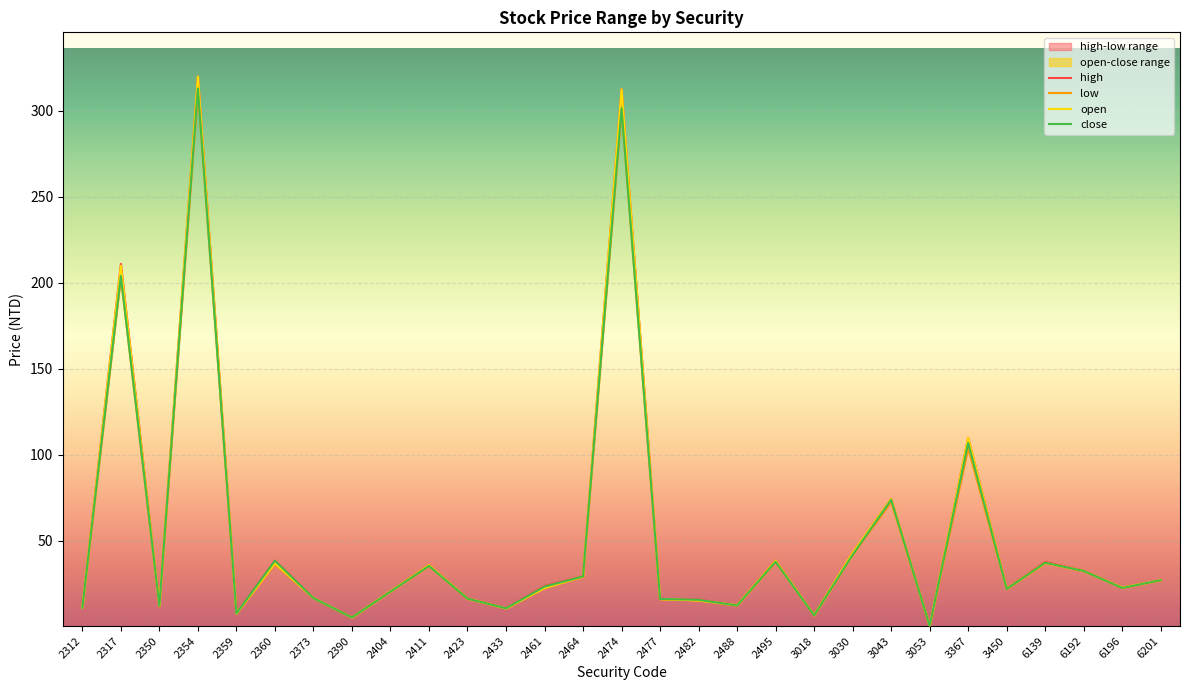

Reading left to right, transcribe all the data shown in this chart.

high: 2312=11.5	2317=211.0	2350=12.4	2354=320.0	2359=7.9	2360=38.6	2373=16.9	2390=5.5	2404=20.9	2411=36.1	2423=16.7	2433=10.9	2461=23.8	2464=29.5	2474=312.5	2477=16.4	2482=15.9	2488=12.8	2495=38.9	3018=6.9	3030=43.2	3043=74.5	3053=0.7	3367=110.0	3450=22.4	6139=37.9	6192=32.8	6196=23.1	6201=27.2
low: 2312=11.2	2317=203.5	2350=12.1	2354=312.0	2359=7.8	2360=36.5	2373=16.8	2390=5.4	2404=20.6	2411=35.5	2423=16.4	2433=10.8	2461=22.7	2464=29.2	2474=301.0	2477=16.2	2482=15.4	2488=12.4	2495=37.8	3018=6.7	3030=42.0	3043=72.7	3053=0.7	3367=104.0	3450=22.0	6139=37.2	6192=32.5	6196=22.7	6201=27.1
open: 2312=11.3	2317=210.0	2350=12.3	2354=320.0	2359=7.8	2360=37.1	2373=16.9	2390=5.5	2404=20.8	2411=36.0	2423=16.6	2433=10.8	2461=22.7	2464=29.4	2474=312.5	2477=16.2	2482=15.5	2488=12.7	2495=38.6	3018=6.9	3030=43.2	3043=74.5	3053=0.7	3367=110.0	3450=22.3	6139=37.2	6192=32.6	6196=22.9	6201=27.2
close: 2312=11.2	2317=204.0	2350=12.3	2354=313.0	2359=7.8	2360=38.5	2373=16.8	2390=5.5	2404=20.6	2411=35.5	2423=16.5	2433=10.8	2461=23.4	2464=29.4	2474=301.5	2477=16.3	2482=15.8	2488=12.5	2495=38.0	3018=6.8	3030=42.0	3043=73.9	3053=0.7	3367=107.0	3450=22.1	6139=37.4	6192=32.5	6196=22.7	6201=27.2